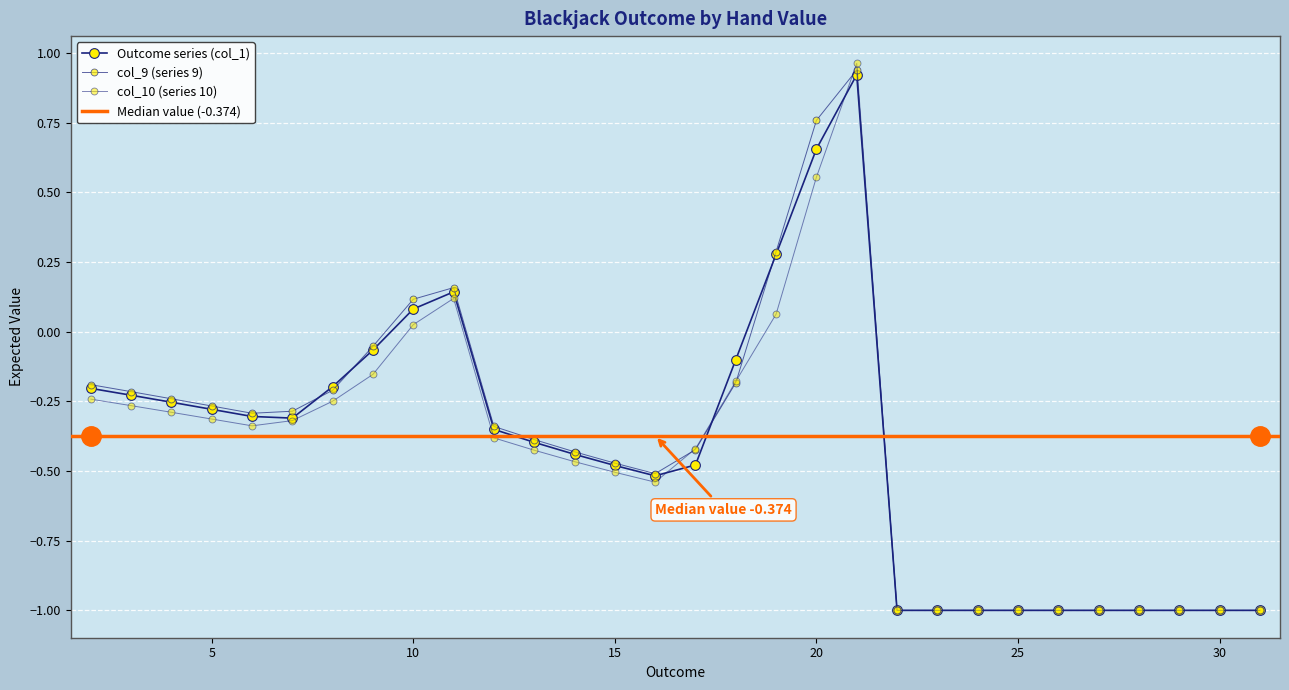

Where do col_9 and col_10 first cross each other?

16 and 17